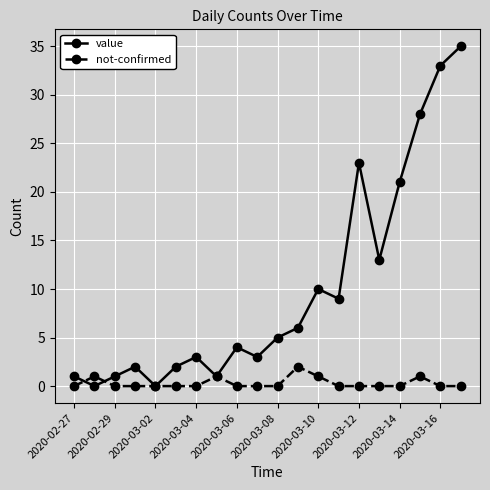

Rank the series by their maximum value, from lowest to highest.

not-confirmed, value